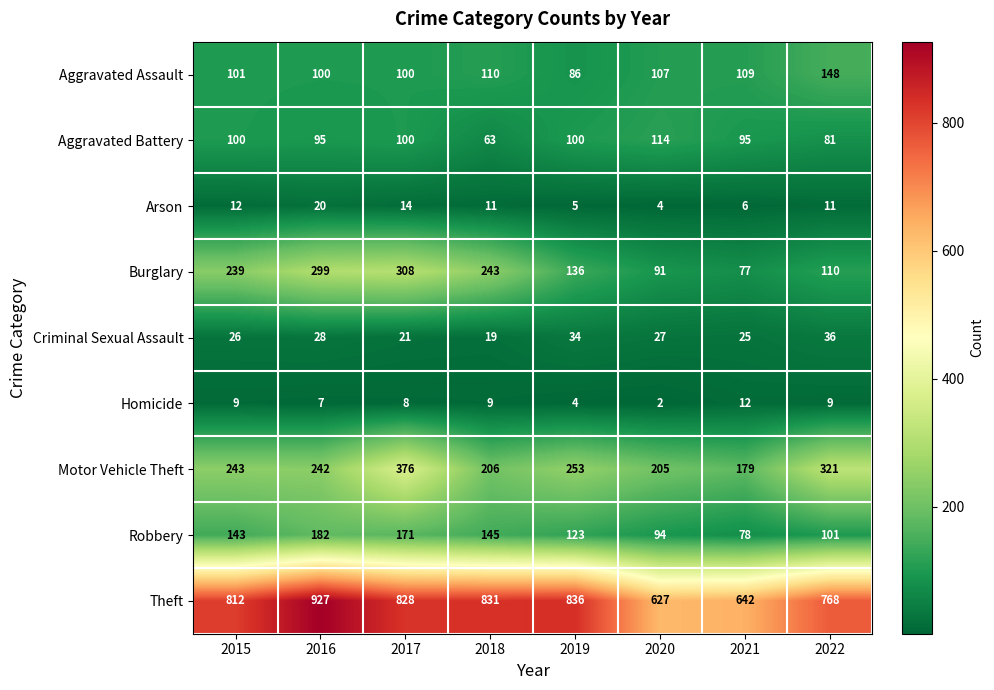

What is the difference between the second highest and minimum values in the Burglary series?

222